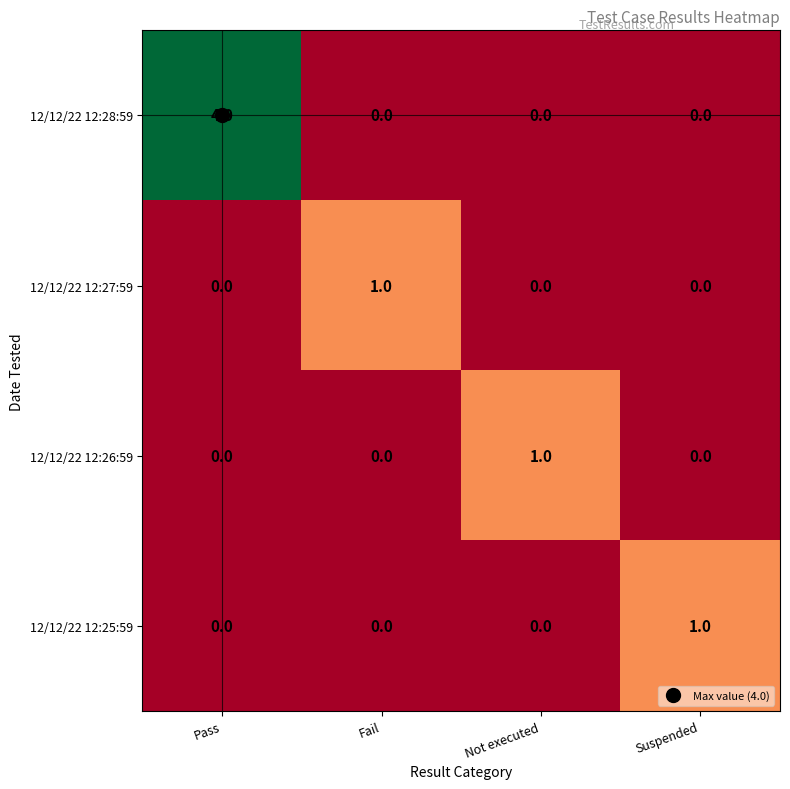

Between Pass and Suspended, which series saw the biggest shift?

12/12/22 12:28:59